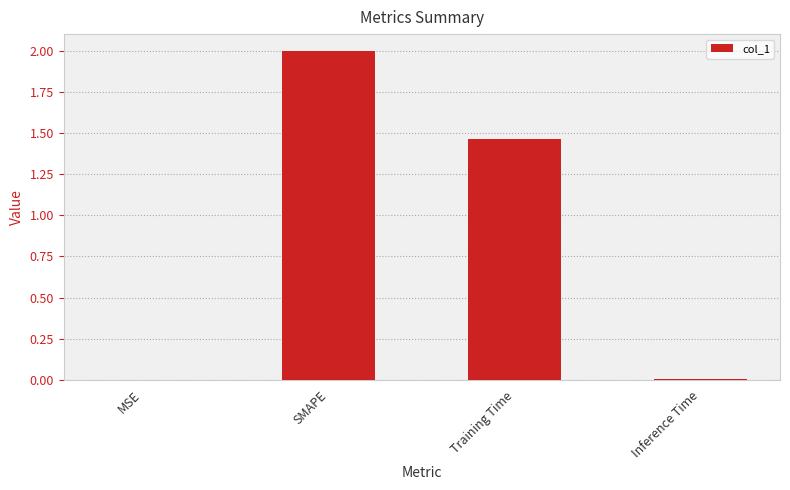

Between SMAPE and Inference Time, which is larger?

SMAPE